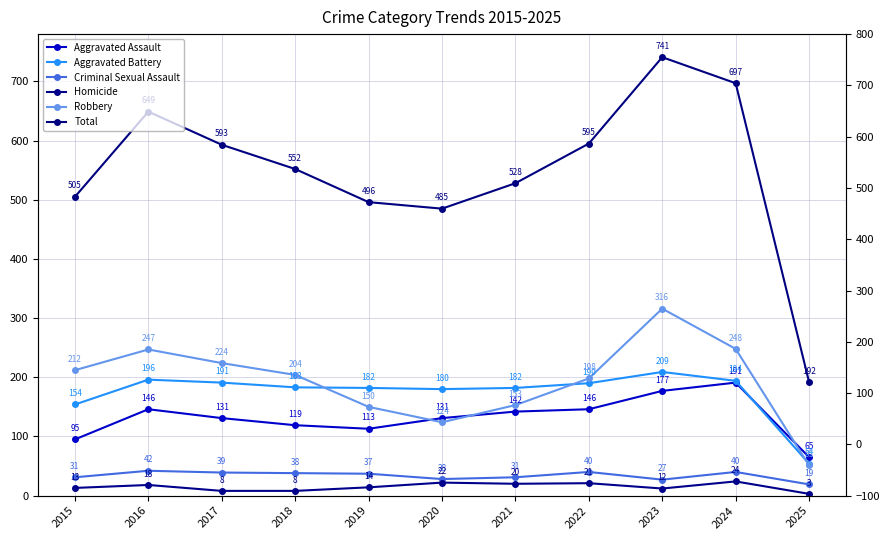

In Total, how many points are higher than both neighbors (excluding endpoints)?

2